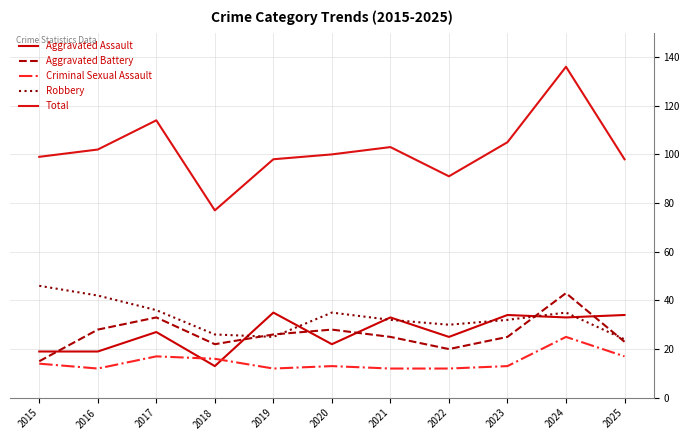

Read the Criminal Sexual Assault value at 2024.

25